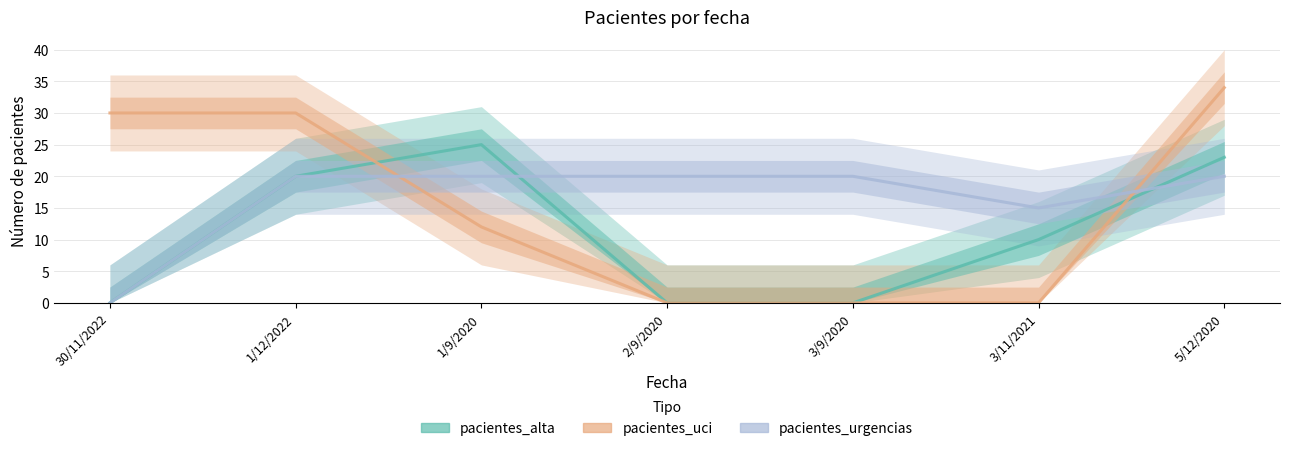

True or false: pacientes_urgencias has a value of 0 at 30/11/2022.

True